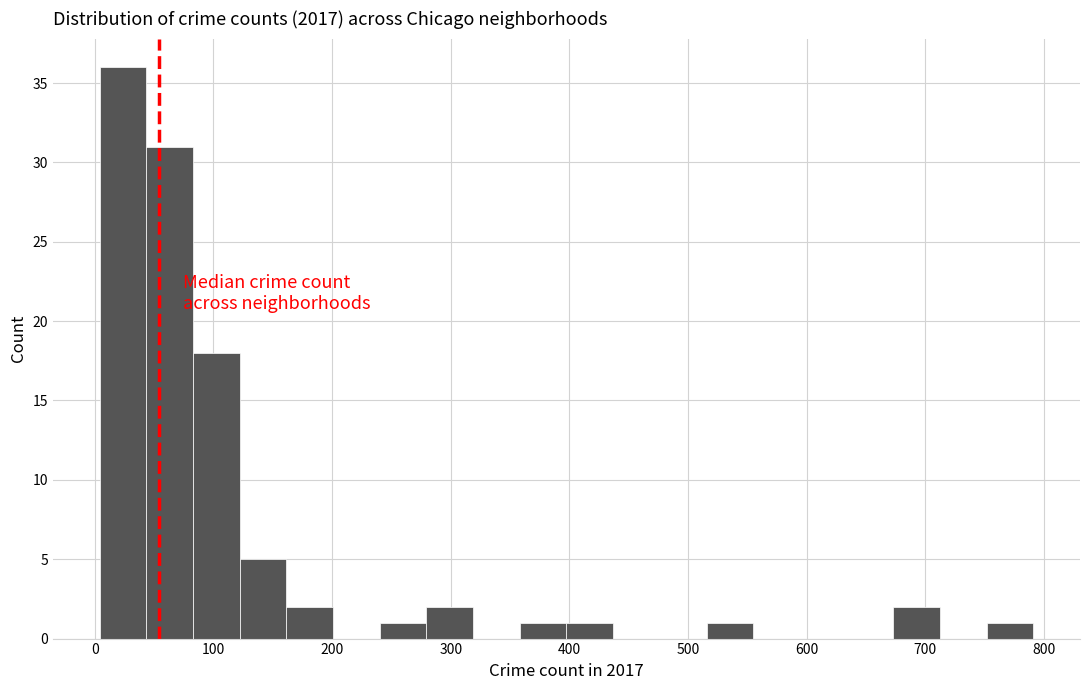

Around what value on the x-axis is the tallest bar? Give the approximate position of its centre, as read against the axis.

20